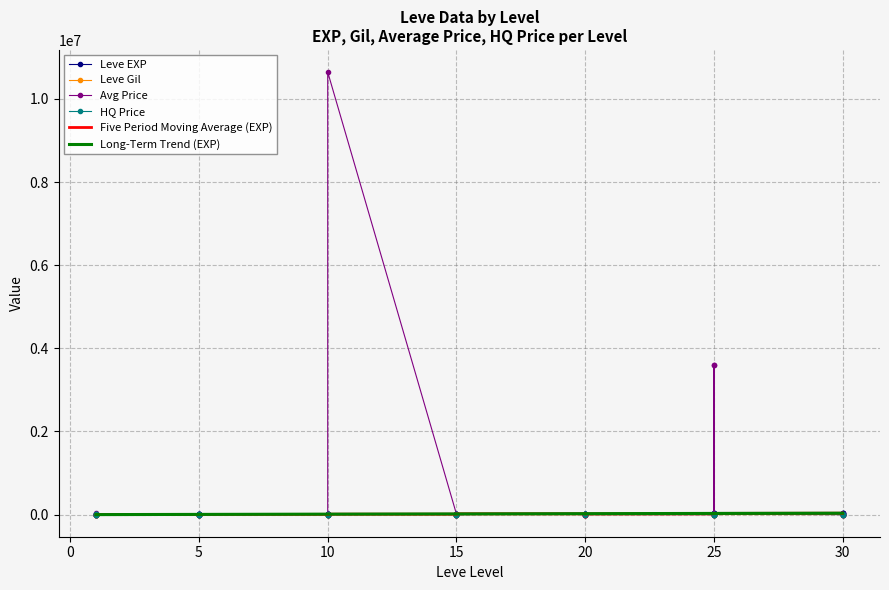

List the series in order of their peak value, highest first.

currentAveragePrice, Leve EXP, LevePriceHQ, Leve Gil